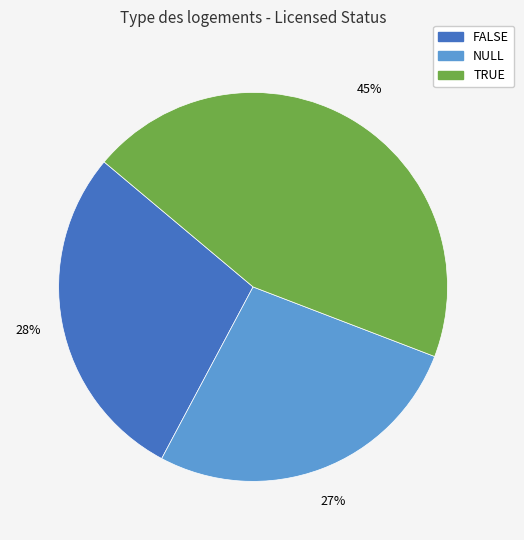

To the nearest percent, what portion does TRUE represent?

45%